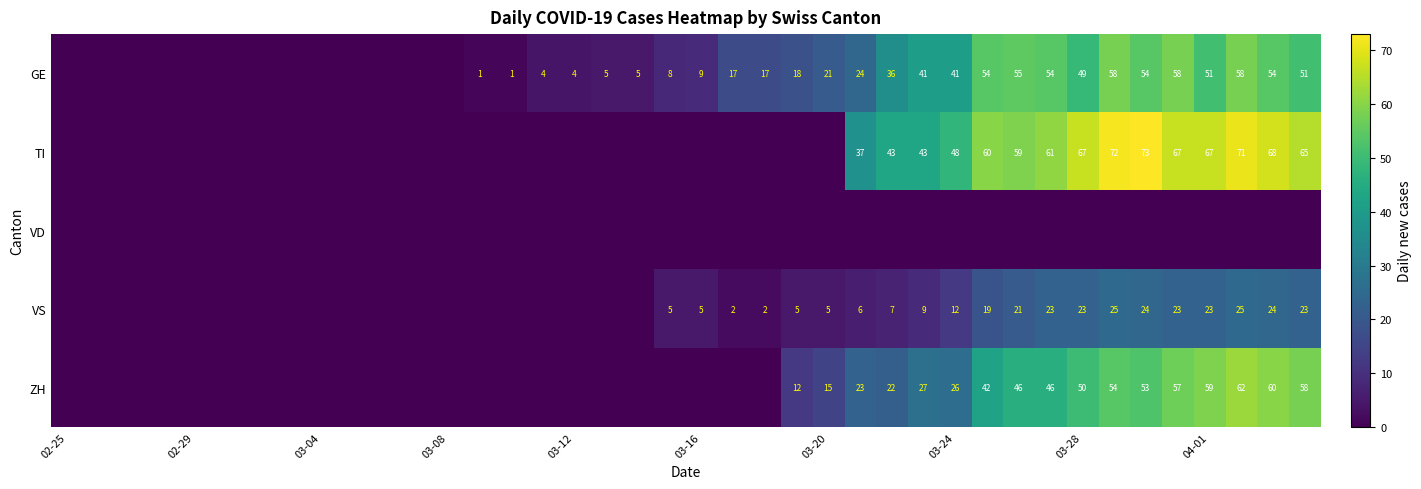

True or false: ZH has a value of 20 at 03-20.

False